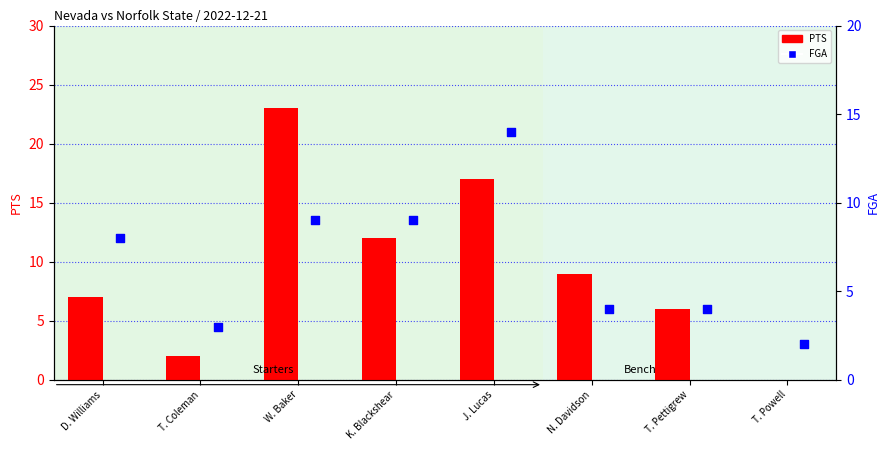

Is the value of FGA at T. Pettigrew greater than the value of PTS at T. Pettigrew?

No